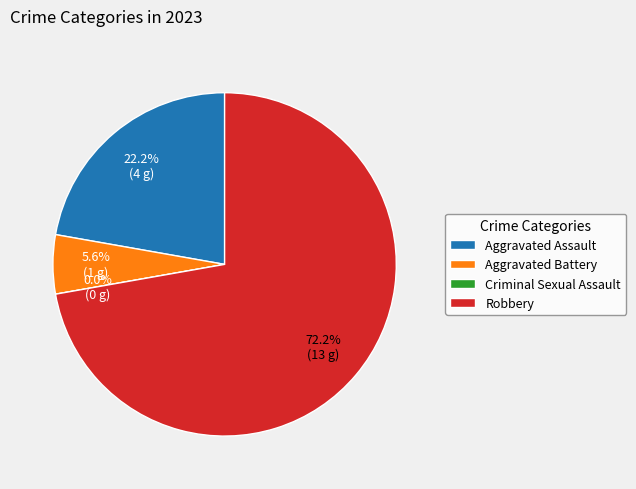

What is the smallest slice in the pie chart?

Criminal Sexual Assault